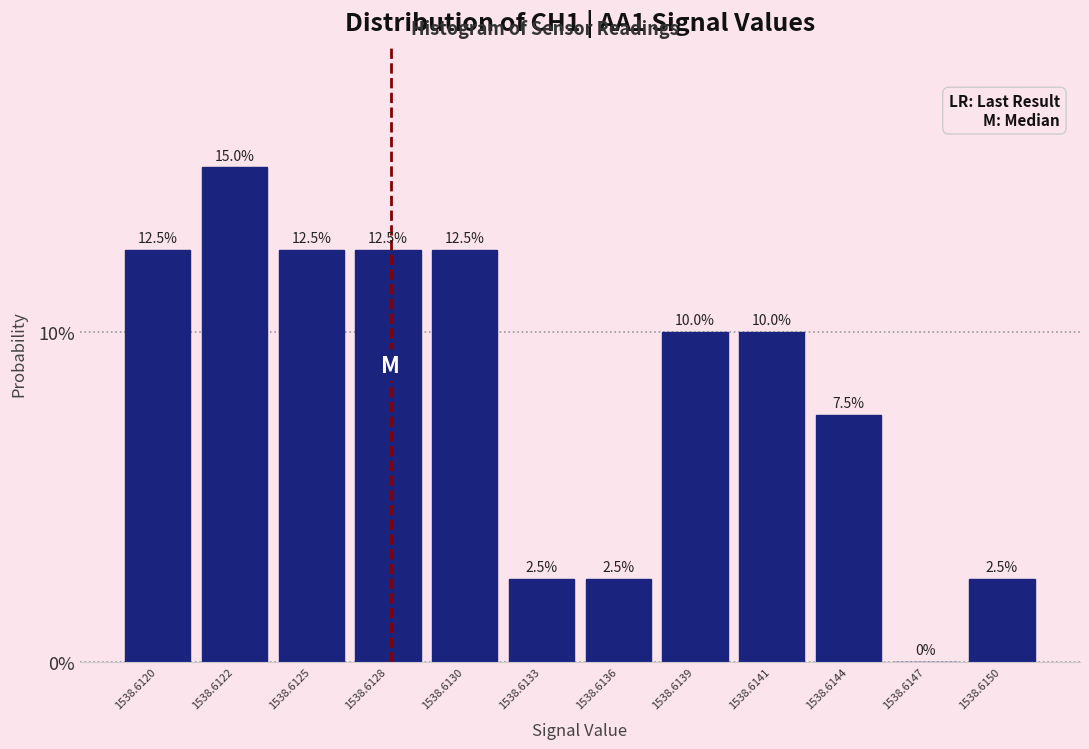

Are the bars horizontal?

No